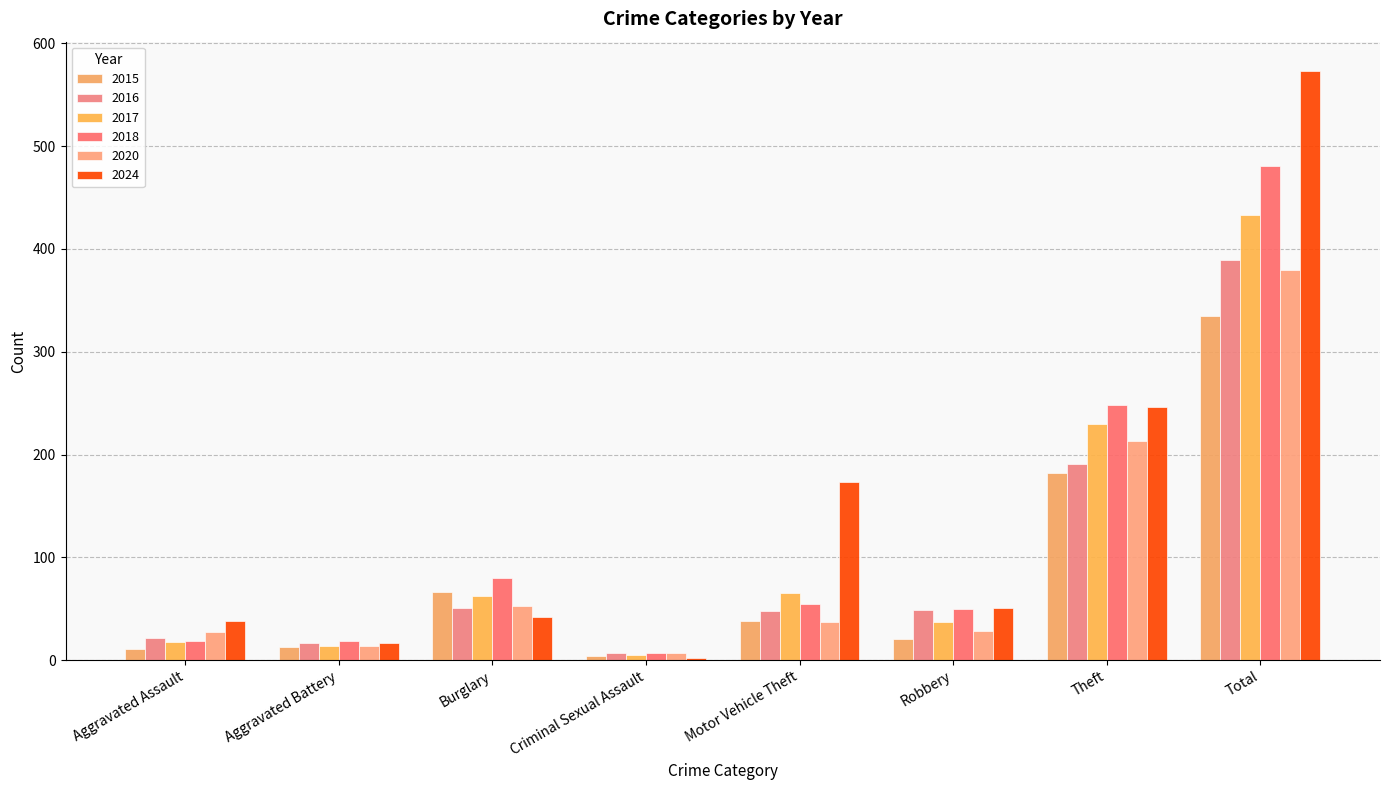

The 2018 series shows 9 at Aggravated Battery. True or false?

False